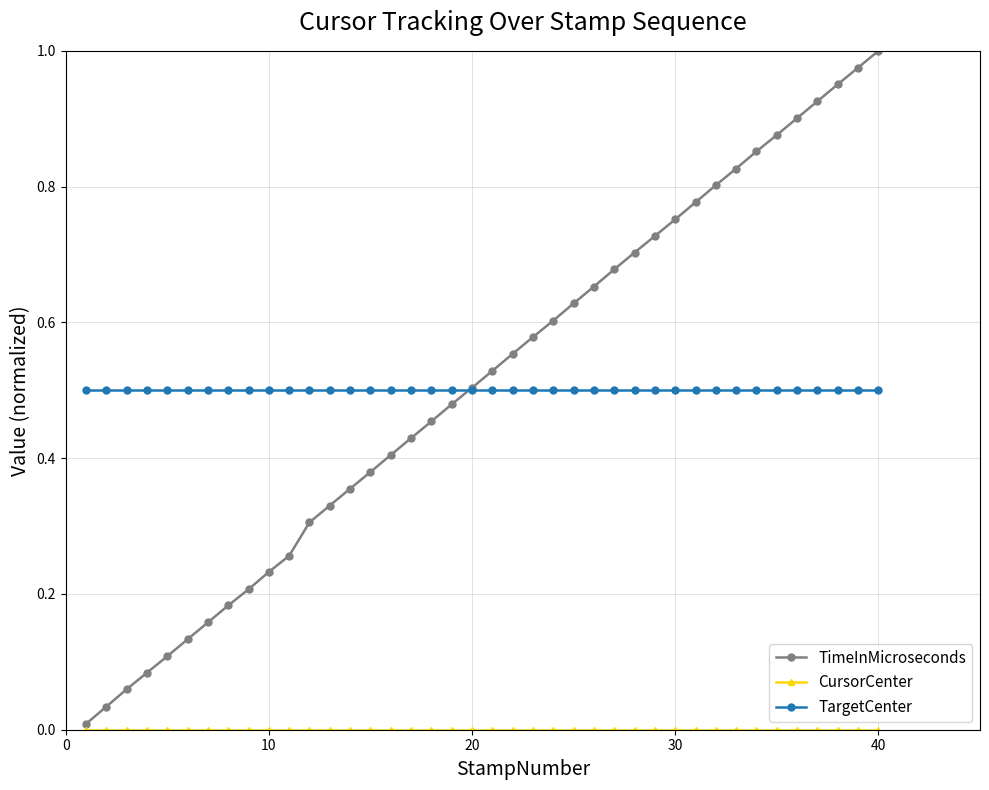

Which series has the widest spread of values?

TimeInMicroseconds